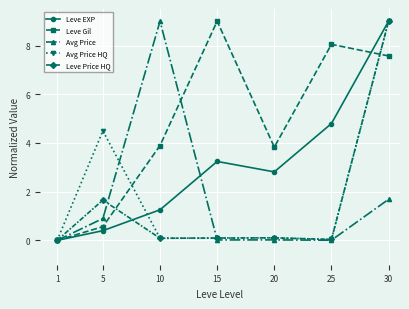

How many positive values does the Leve Gil series have?

6